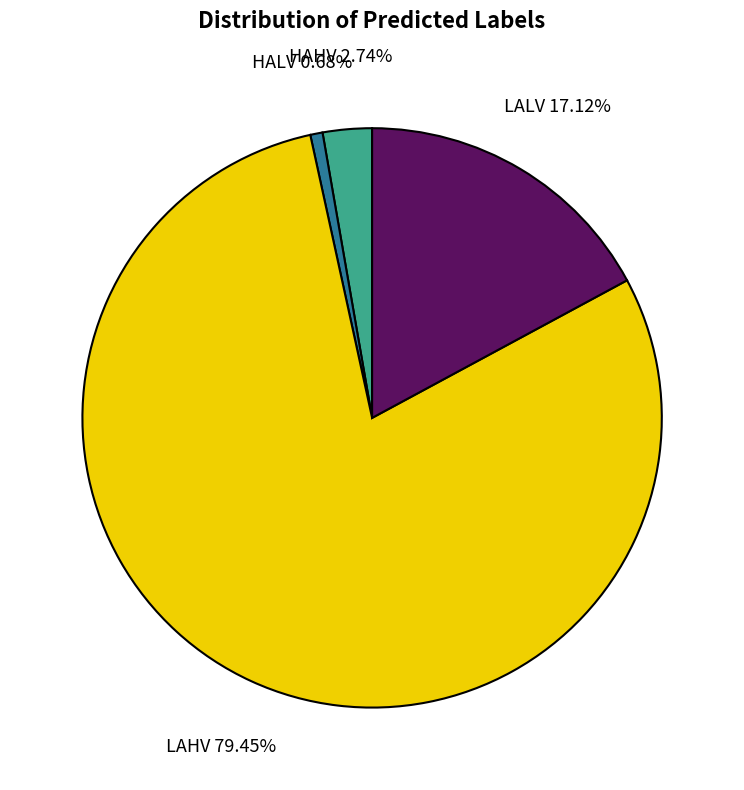

To the nearest percent, what is the difference between the LALV and HAHV slice percentages?

14%